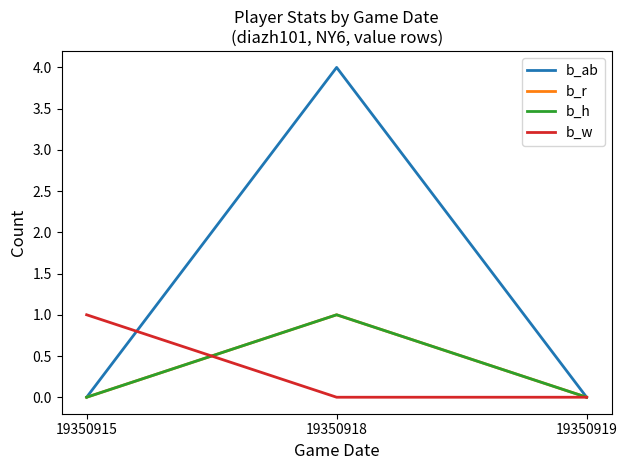

Does the chart have visible grid lines?

No